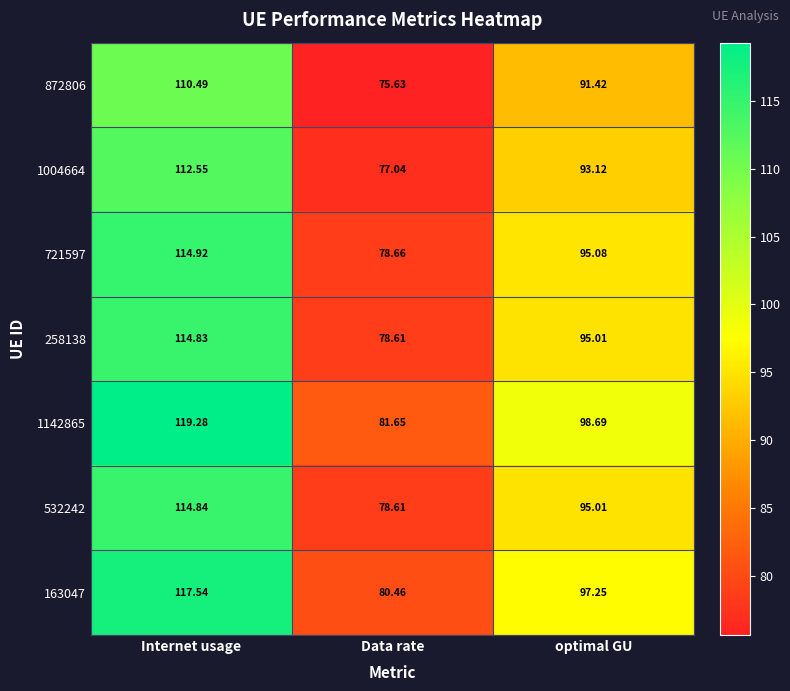

Where does the 163047 series first go above 97?

Internet usage